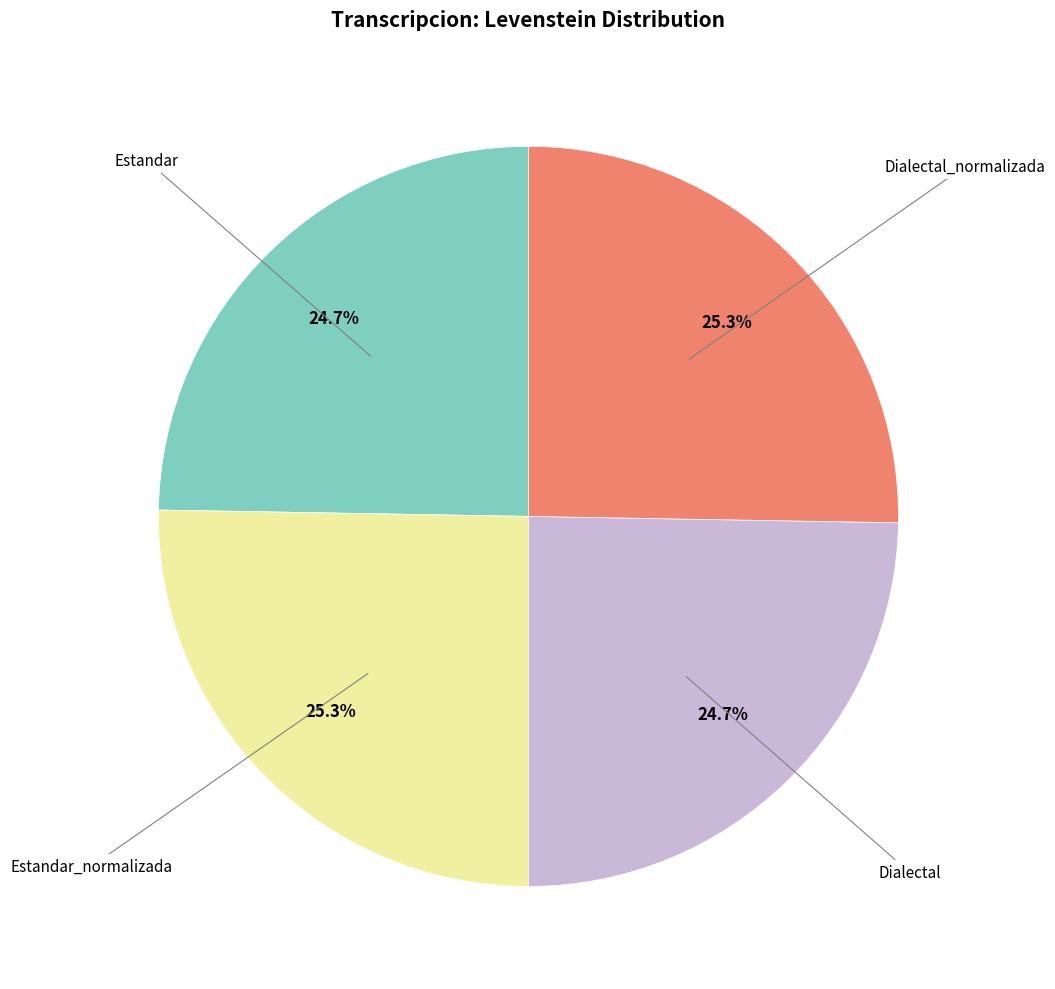

How many segments does this pie chart have?

4